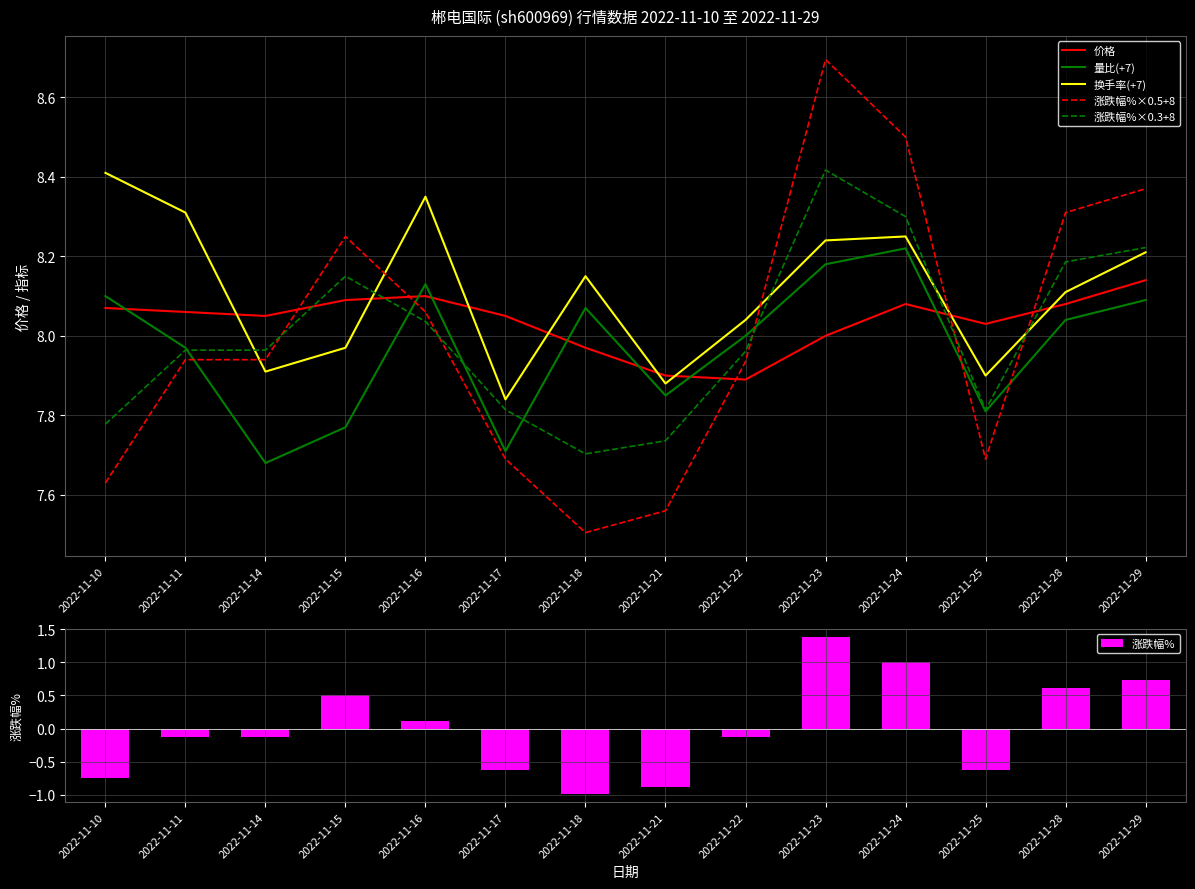

What is the highest value of the 换手率(+7) series?

8.4